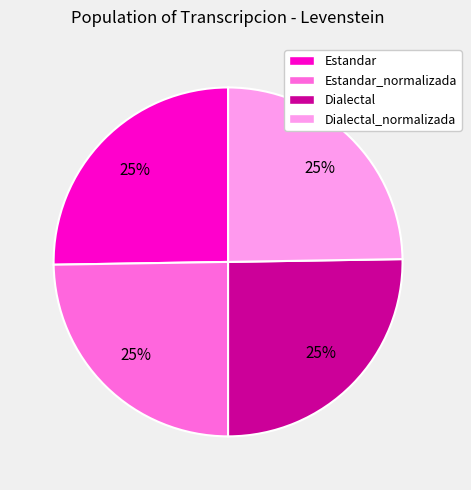

What percentage is the Dialectal slice, to the nearest percent?

25%